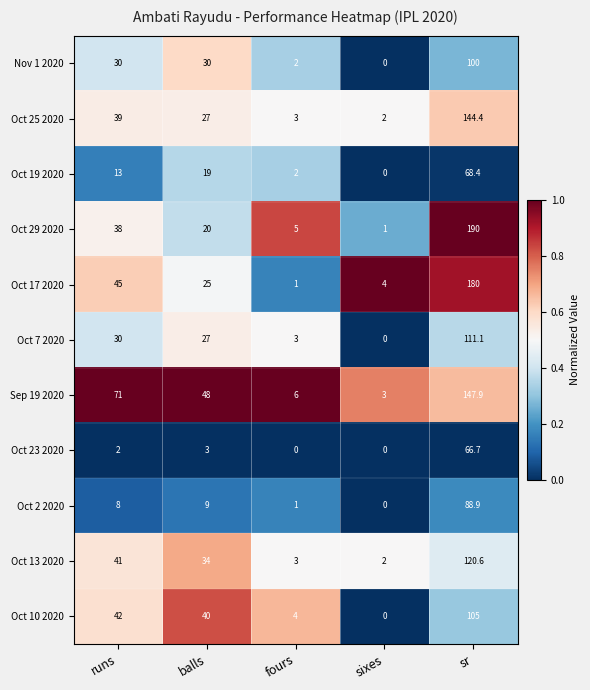

What is the difference between the Oct 10 2020 values at balls and runs?

2.0